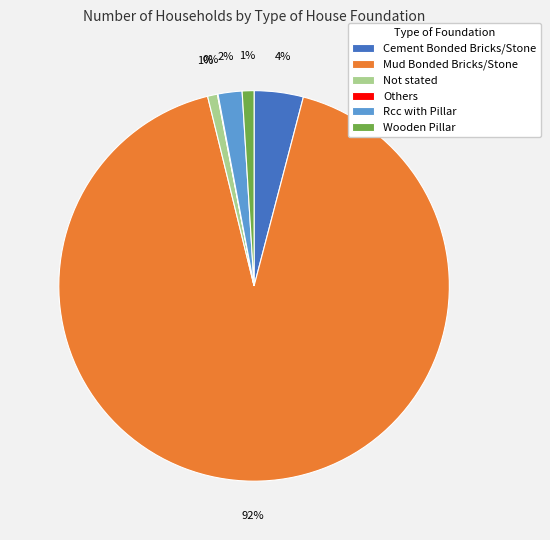

Which slice is the largest?

Mud Bonded Bricks/Stone